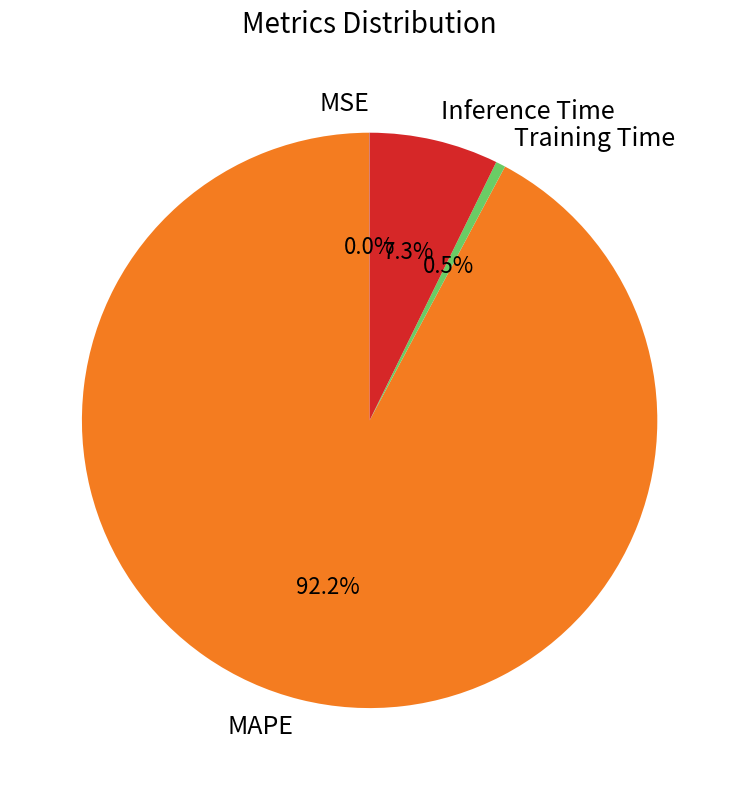

To the nearest percent, what is the average slice percentage?

25%